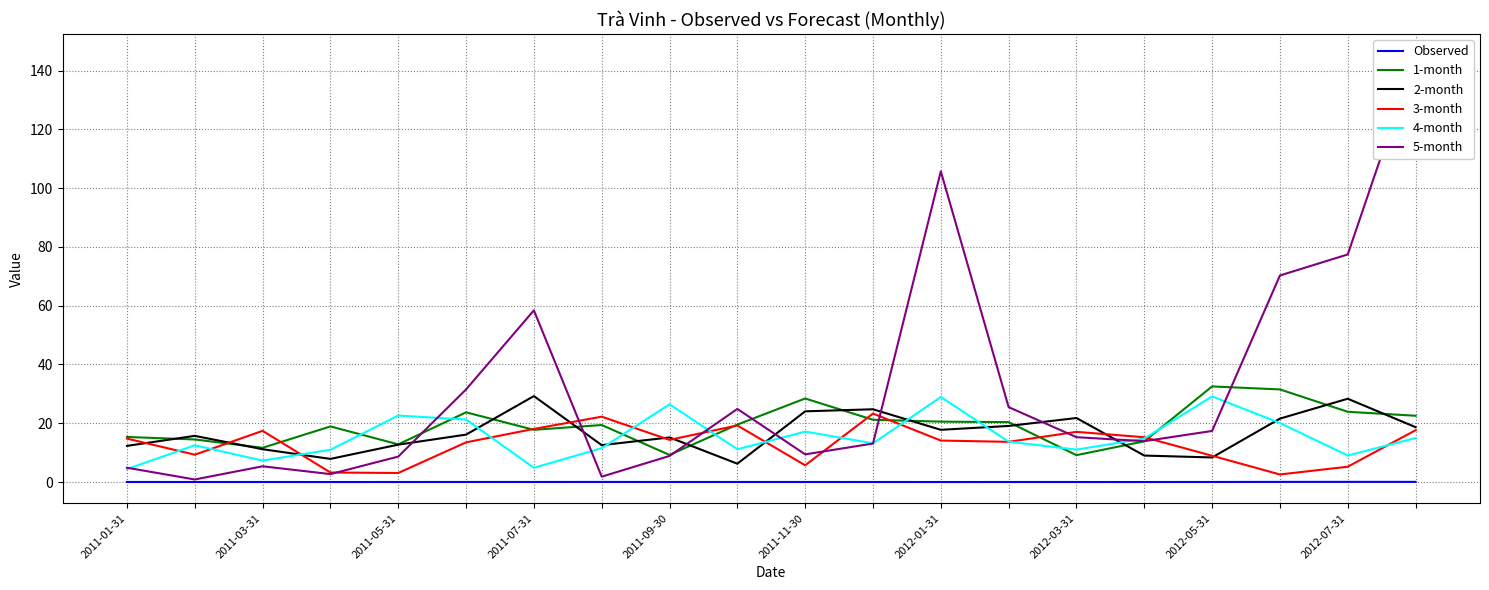

What is the sum of all 4-month values?

305.1